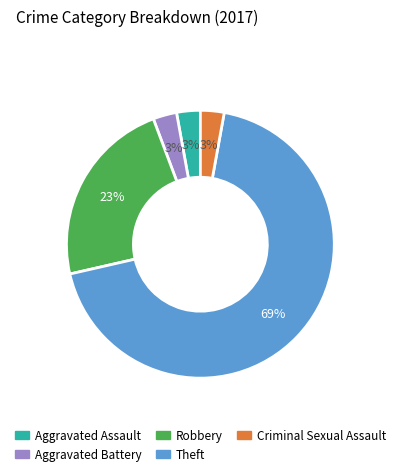

How many slices are in this pie chart?

5